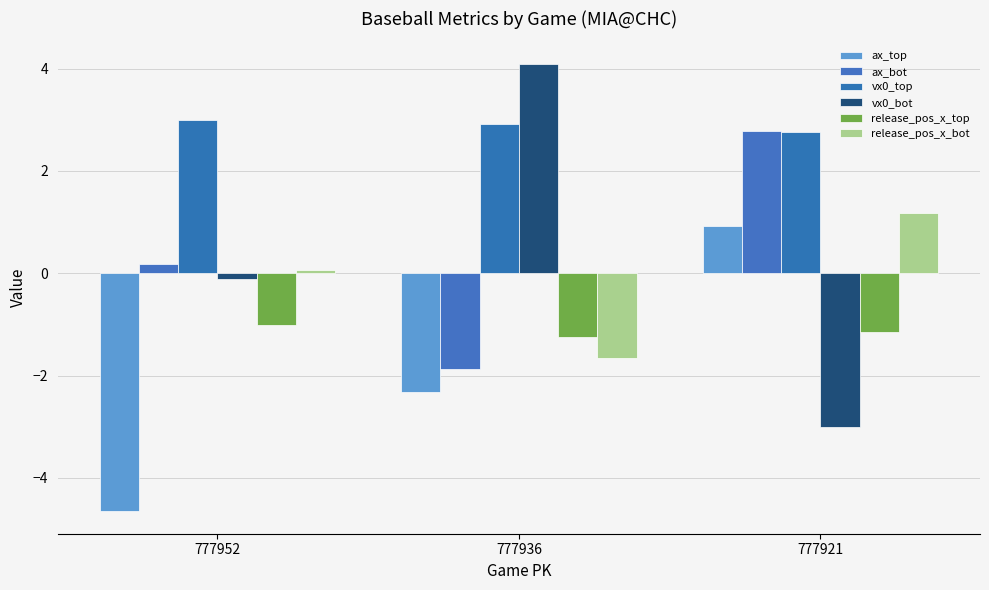

The vx0_top series shows 2.0 at 777936. True or false?

False